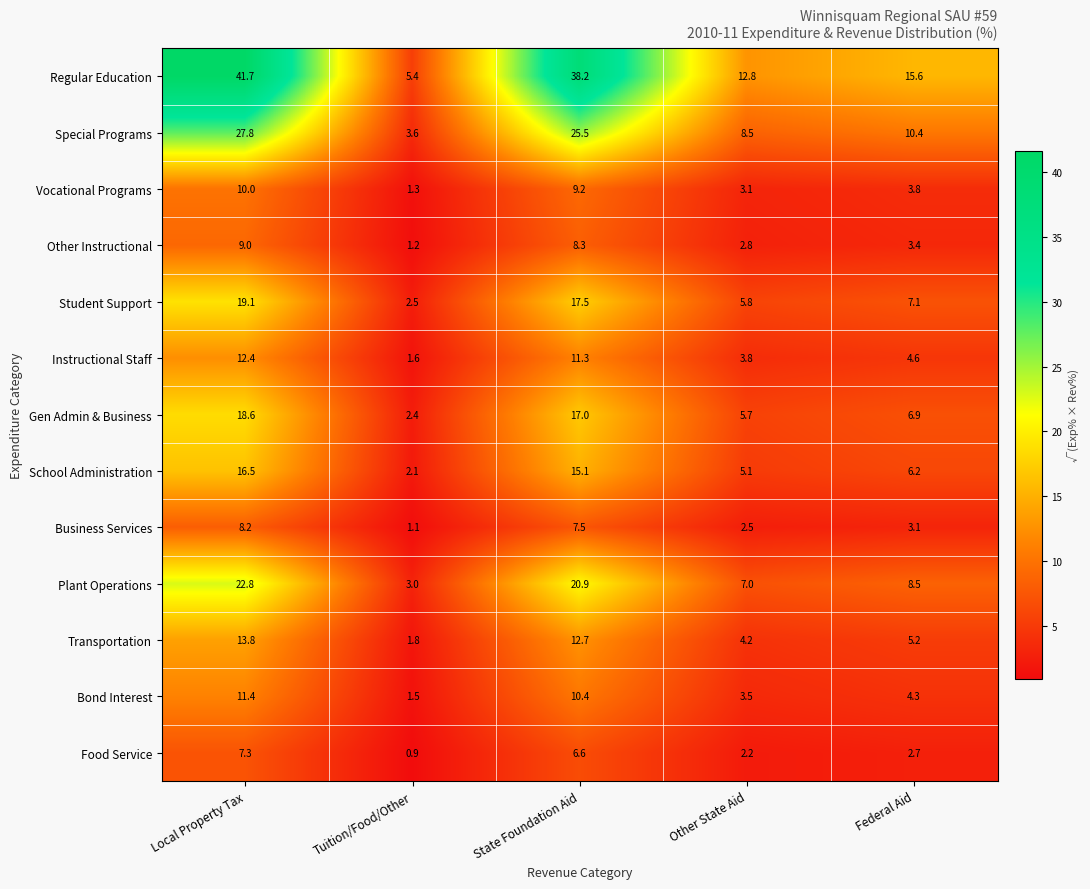

Which series has the widest spread of values?

Regular Education